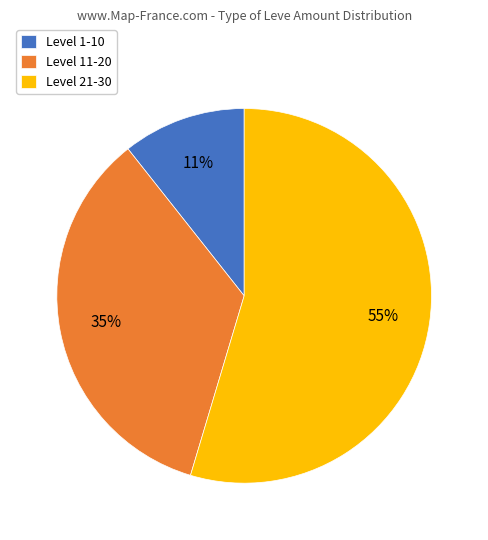

To the nearest percent, what is the average slice percentage?

33%